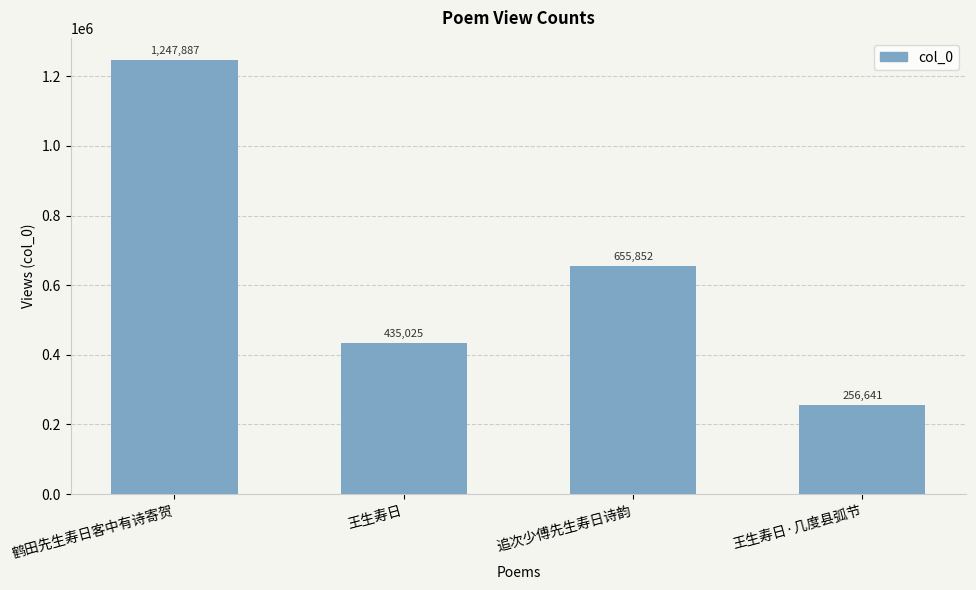

List the labels in order of value, smallest first.

王生寿日·几度县弧节, 王生寿日, 追次少傅先生寿日诗韵, 鹤田先生寿日客中有诗寄贺